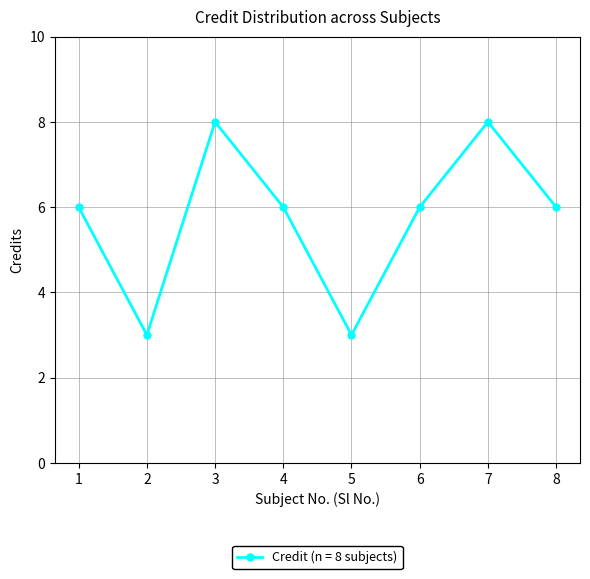

Does the chart have visible grid lines?

Yes